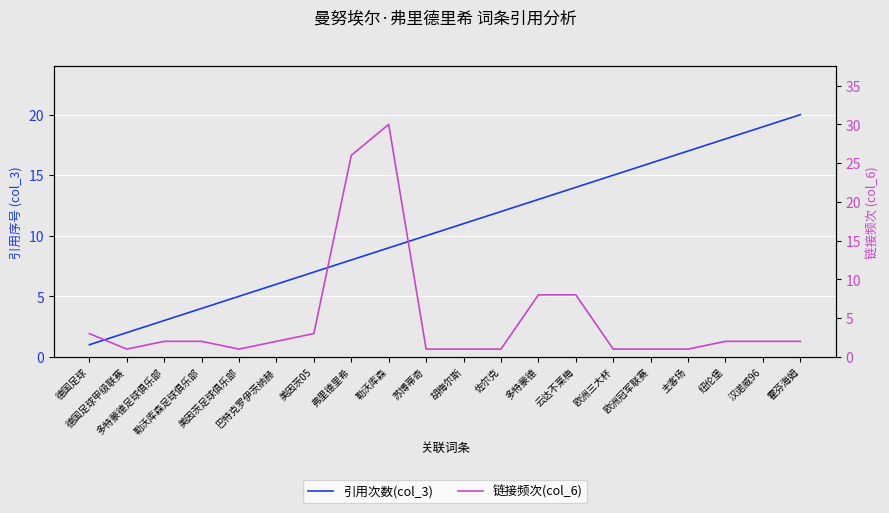

True or false: 引用次数(col_3) has a value of 27 at 纽伦堡.

False